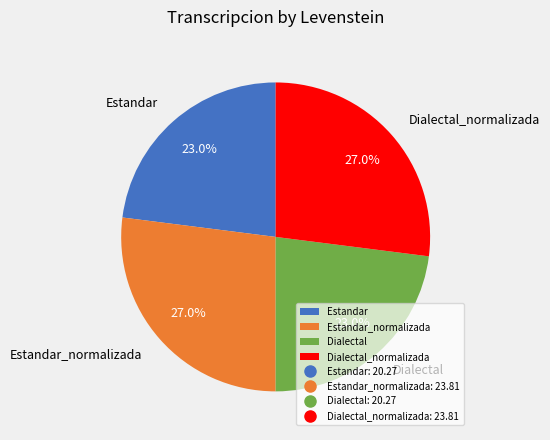

Between Estandar and Estandar_normalizada, which is larger?

Estandar_normalizada